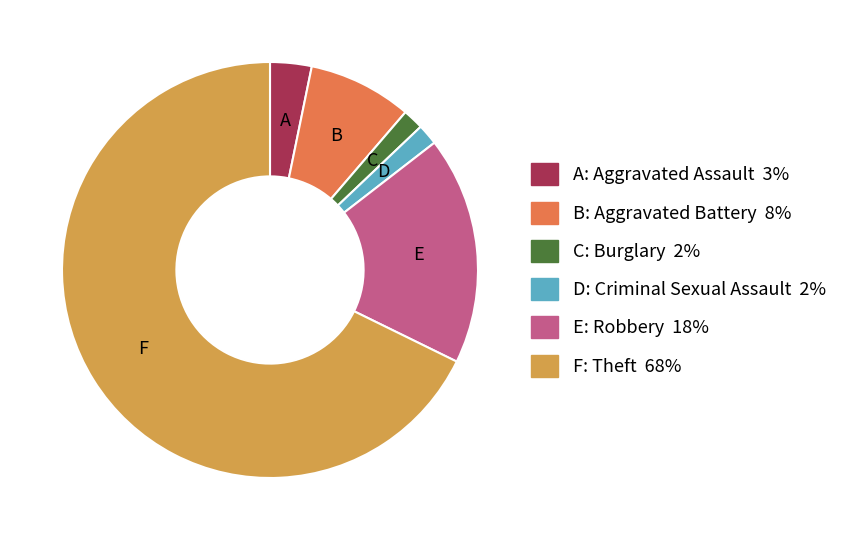

Is there a majority slice in this chart?

Yes